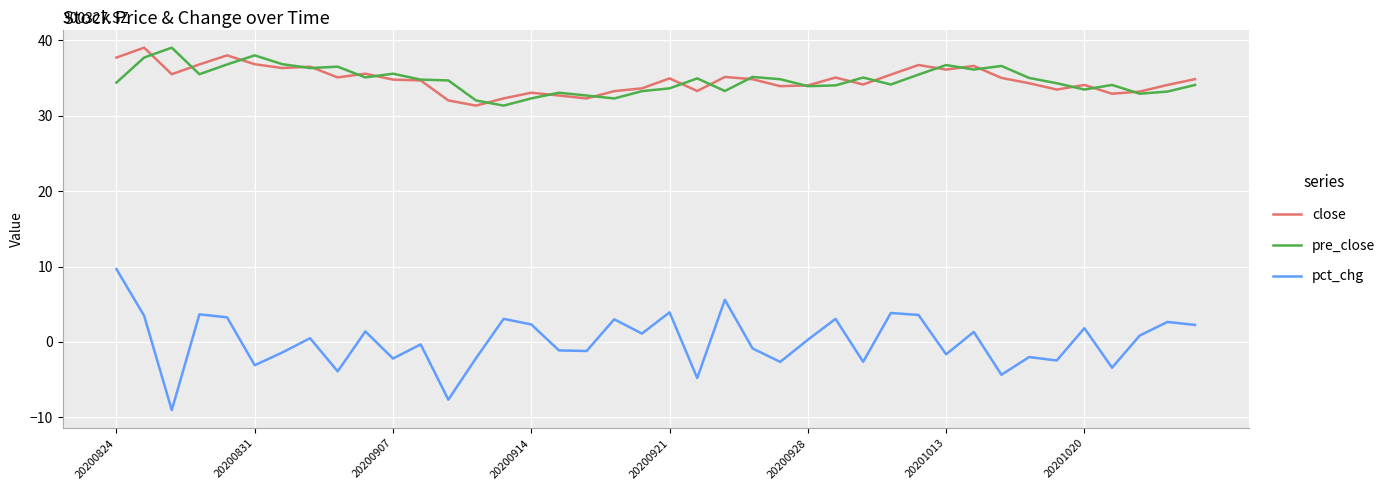

True or false: close and pre_close intersect in this chart.

True